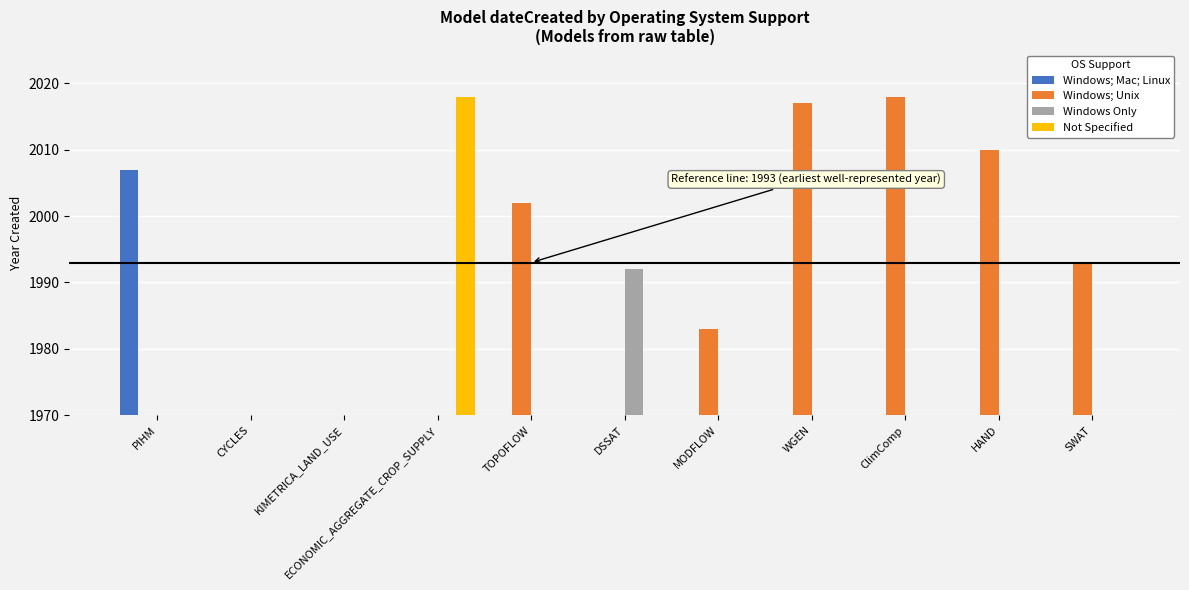

The value of Windows; Mac; Linux at TOPOFLOW is 0. True or false?

True